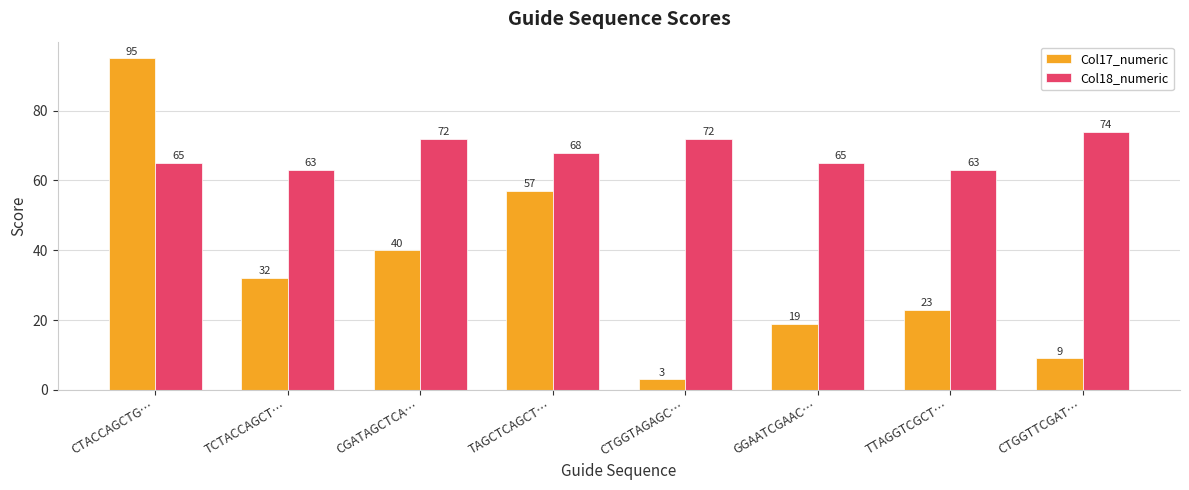

Rank the series by their maximum value, from highest to lowest.

Col17_numeric, Col18_numeric